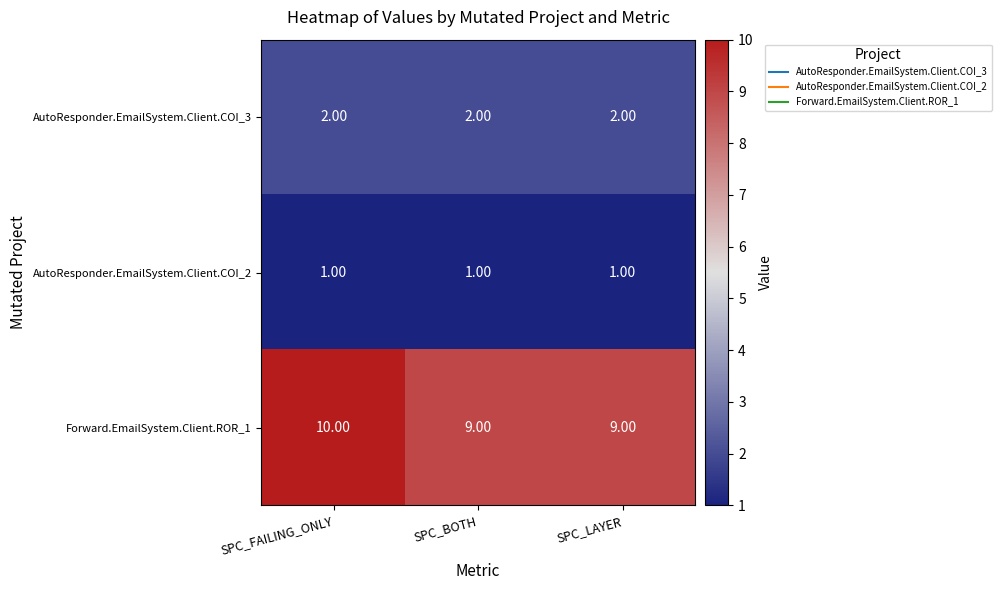

What is the greatest value displayed?

10